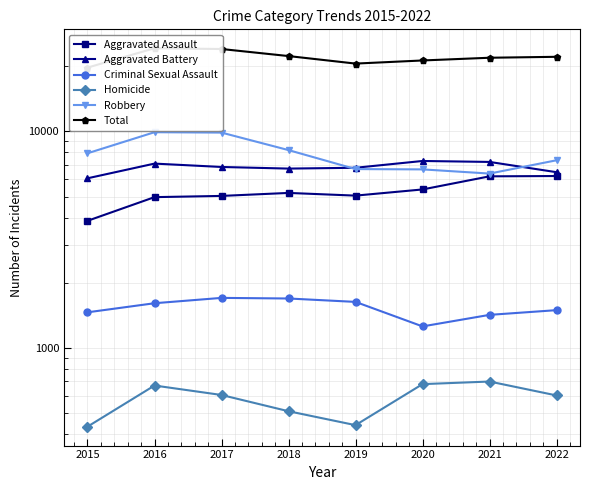

Reading left to right, transcribe all the data shown in this chart.

Aggravated Assault: 2015=3861	2016=4969	2017=5034	2018=5197	2019=5050	2020=5393	2021=6202	2022=6222
Aggravated Battery: 2015=6073	2016=7103	2017=6852	2018=6735	2019=6794	2020=7304	2021=7230	2022=6481
Criminal Sexual Assault: 2015=1457	2016=1605	2017=1699	2018=1688	2019=1628	2020=1254	2021=1418	2022=1491
Homicide: 2015=431	2016=668	2017=604	2018=508	2019=438	2020=678	2021=697	2022=601
Robbery: 2015=7927	2016=9922	2017=9882	2018=8201	2019=6700	2020=6678	2021=6387	2022=7359
Total: 2015=19749	2016=24267	2017=24071	2018=22329	2019=20610	2020=21307	2021=21934	2022=22154